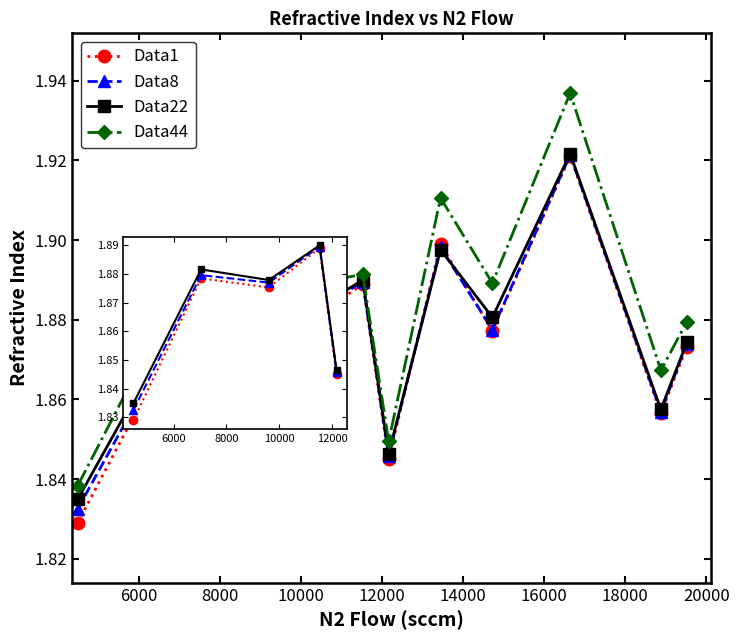

Which series has the largest total across all categories?

Data44